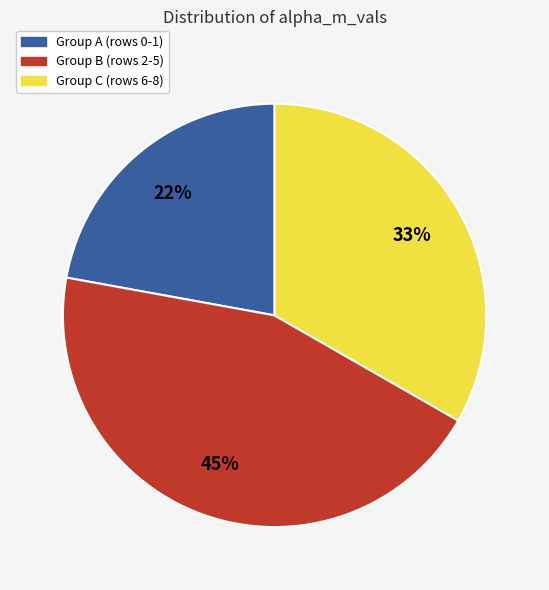

Combined, do Group B (rows 2-5) and Group C (rows 6-8) account for over 50%?

Yes